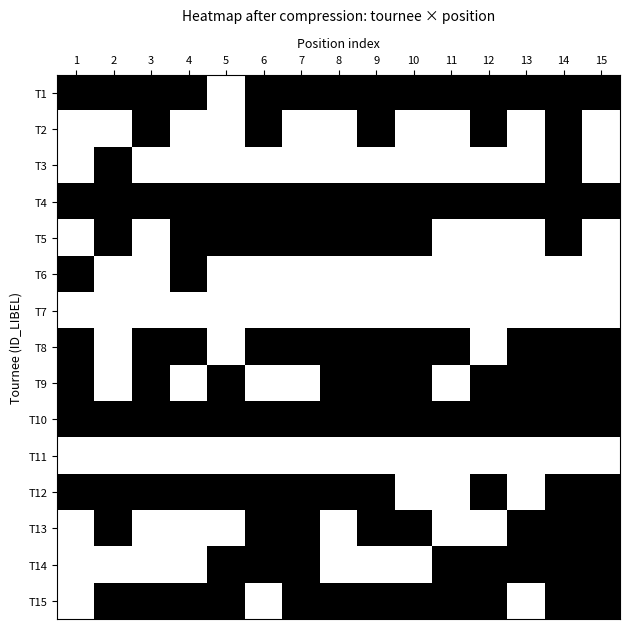

How many data points does each series have?

15